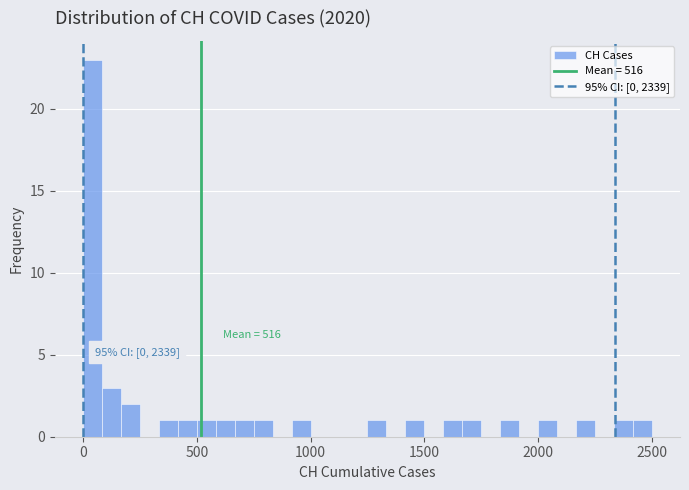

Read against the x-axis, roughly where is the centre of the tallest bar?

50